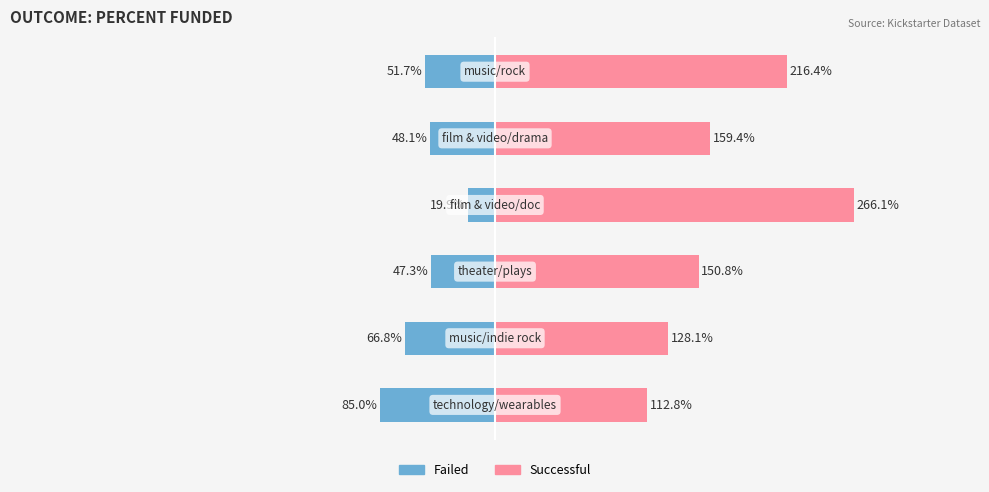

How many bars are there in each group?

2